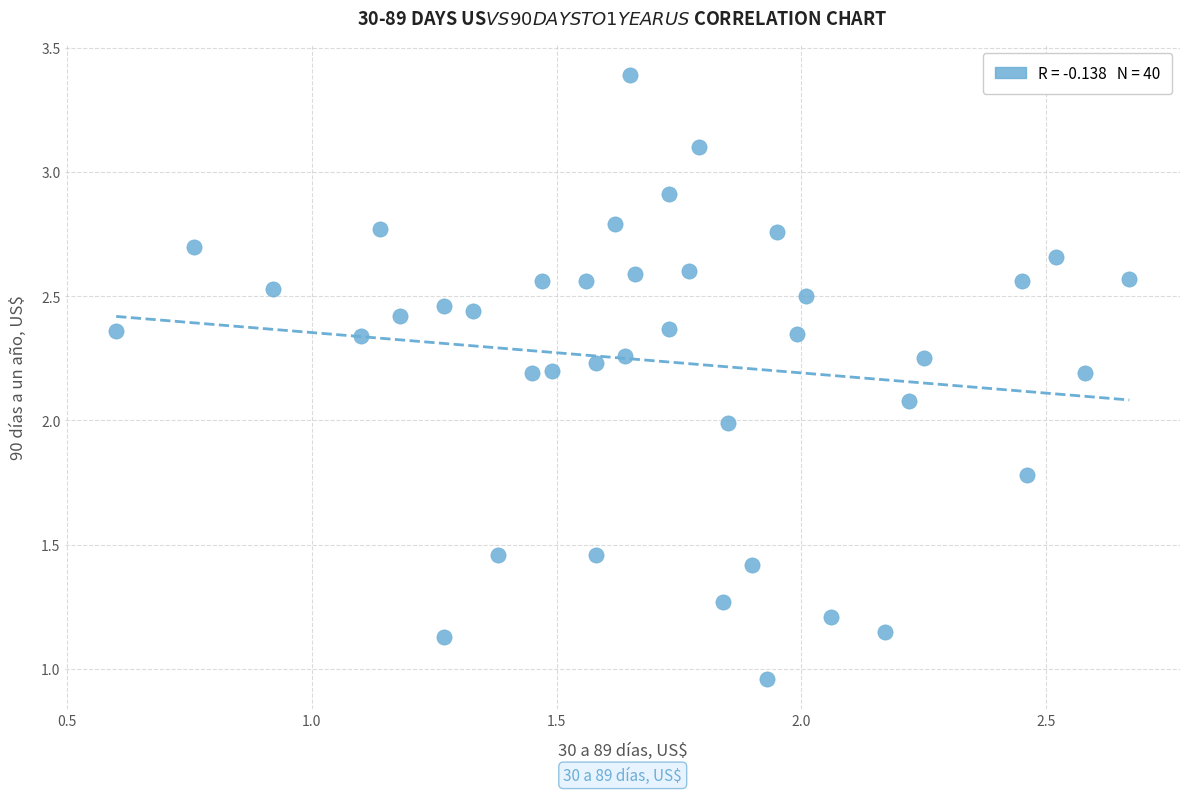

What is the range of X values (max minus min)?

2.1